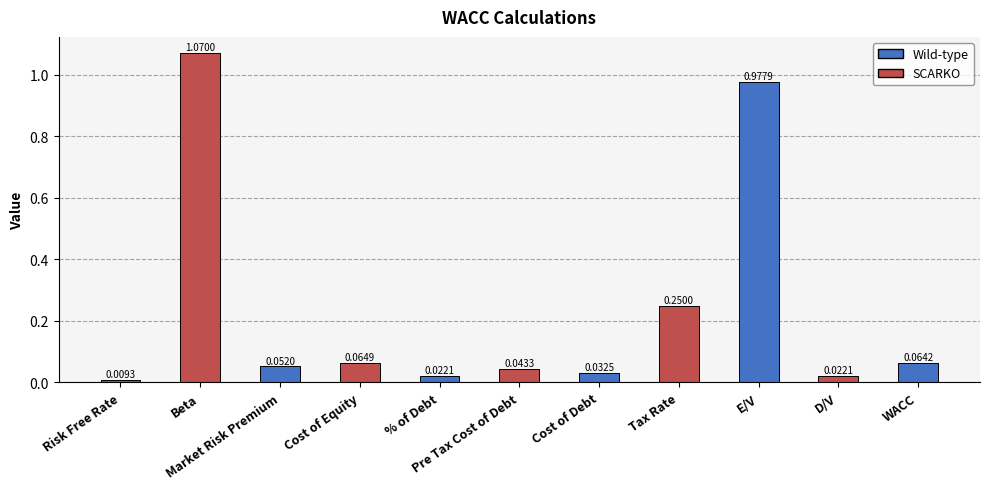

What is the sum of all values?

2.6